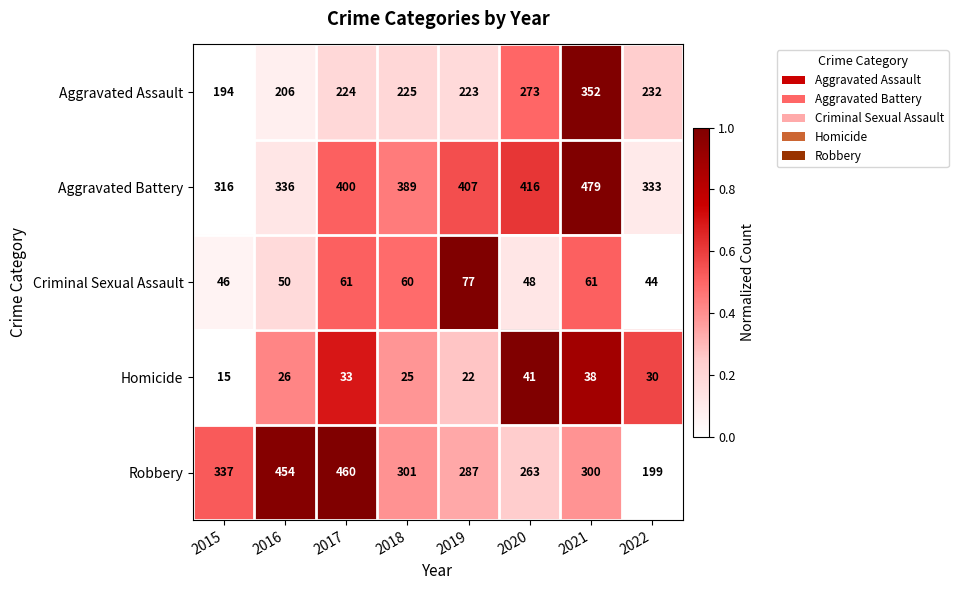

Which series changed the most between 2016 and 2019?

Robbery